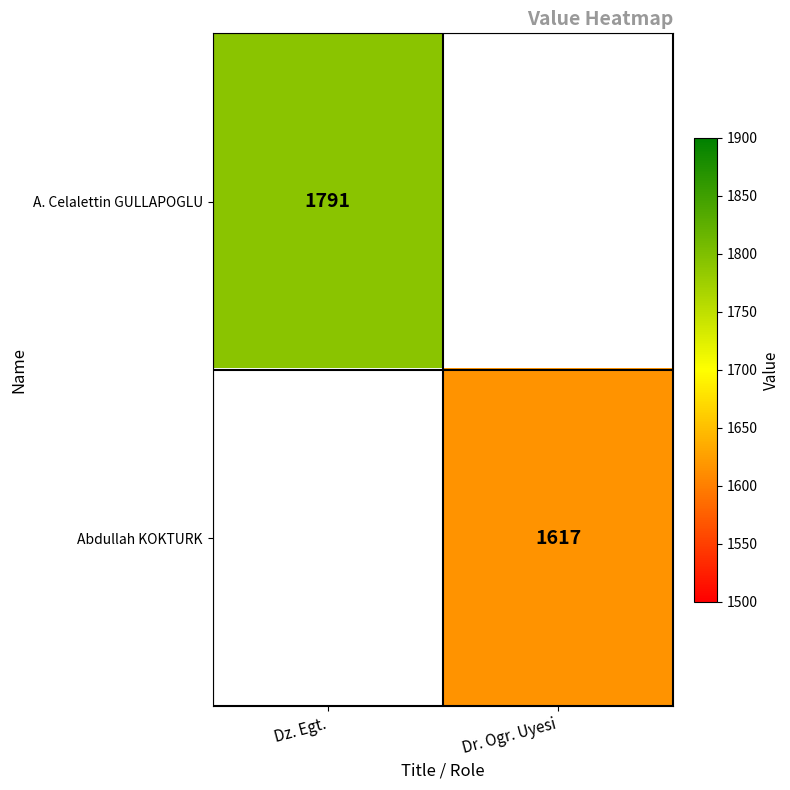

Is the value of Abdullah KOKTURK at Dr. Ogr. Uyesi greater than the value of A. Celalettin GULLAPOGLU at Dz. Egt.?

No